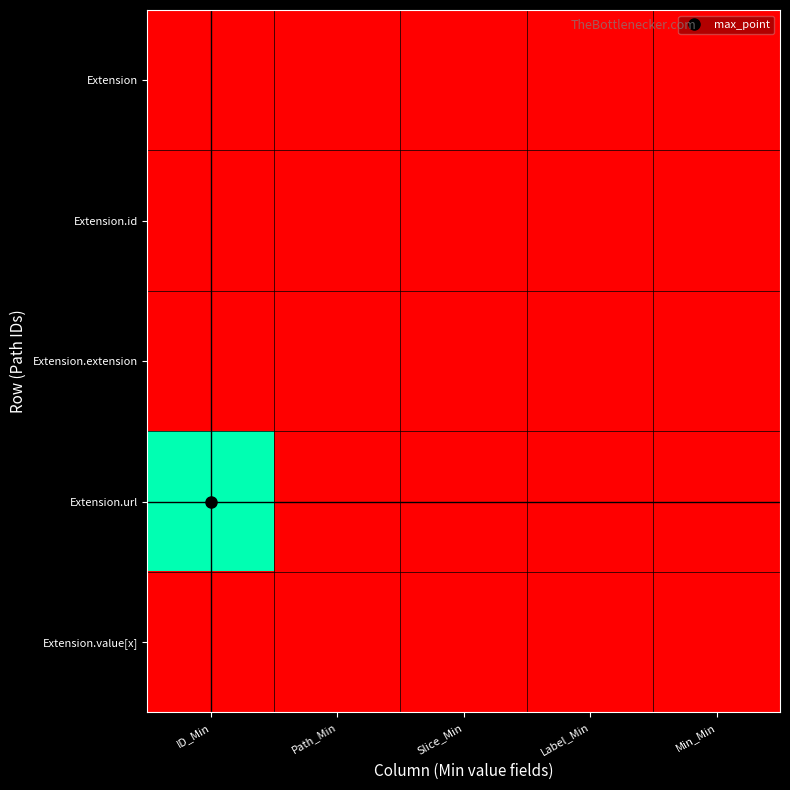

Which series changed the most between ID_Min and Min_Min?

Extension.url